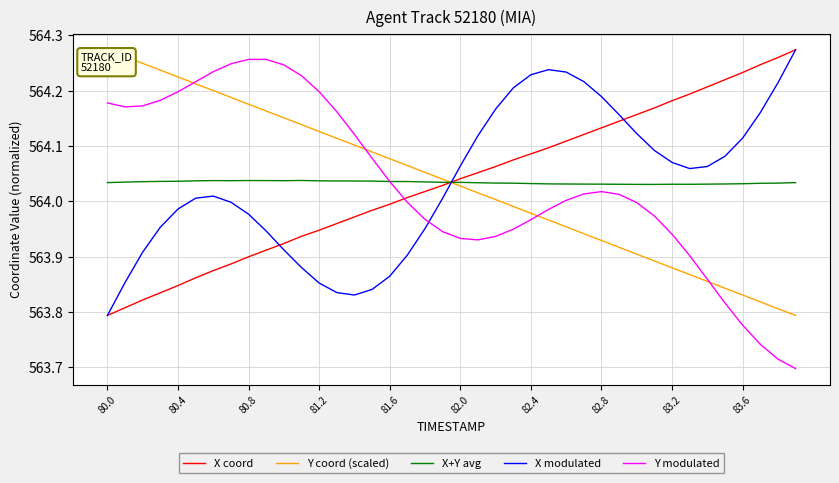

How many categories are shown in the chart?

40